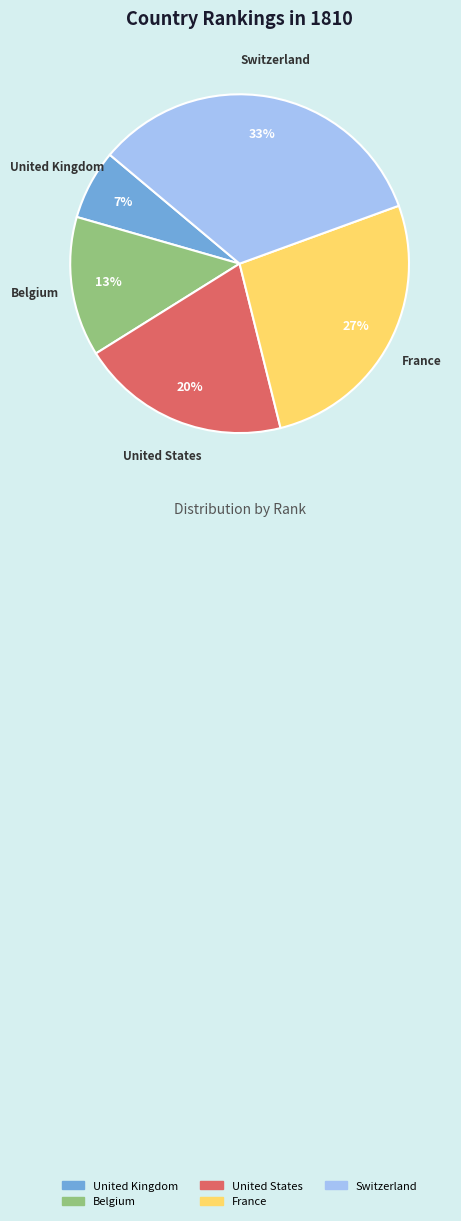

What percentage is the Belgium slice, to the nearest percent?

13%